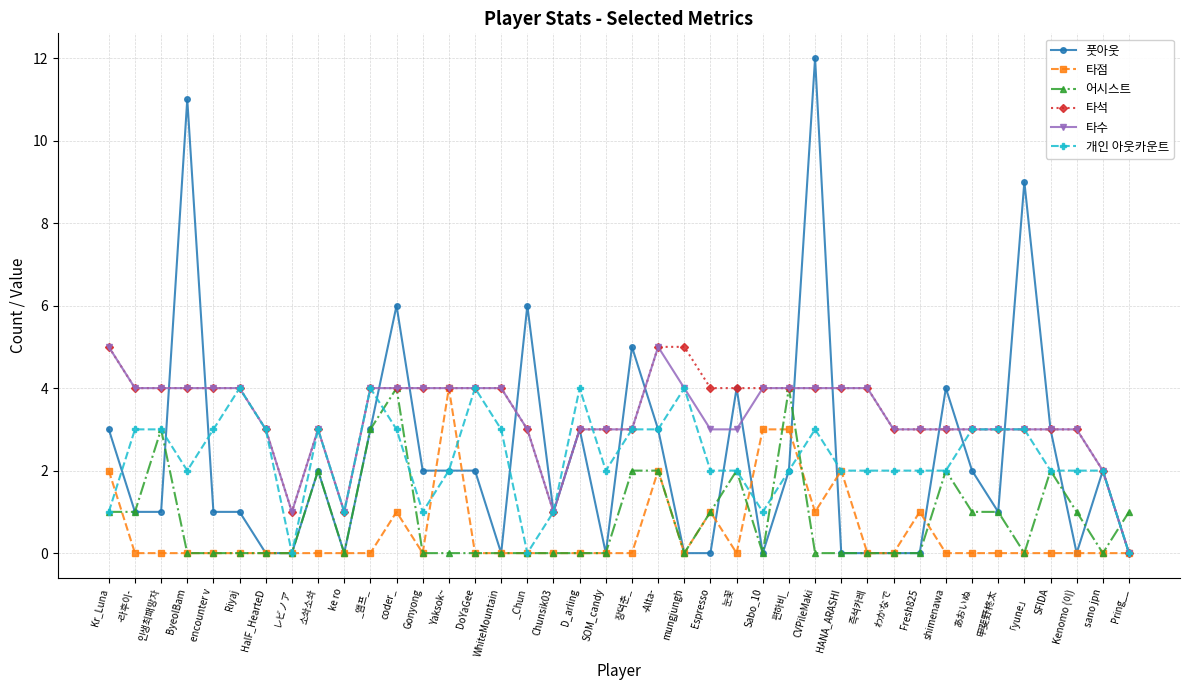

At which category is the sum across all series the highest?

CVPileMaki